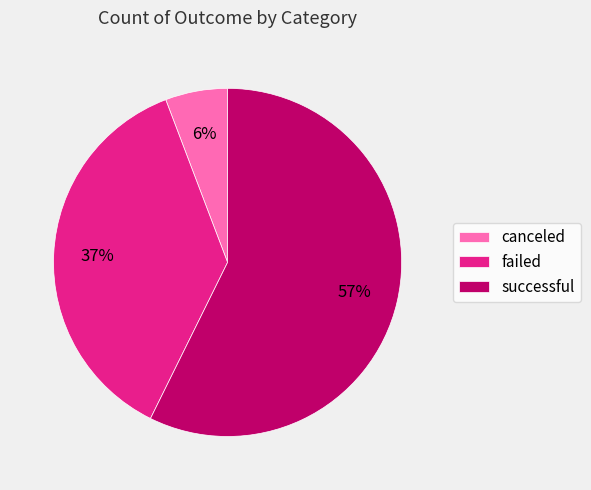

Approximately how many times larger is the value at canceled compared to successful?

0.1